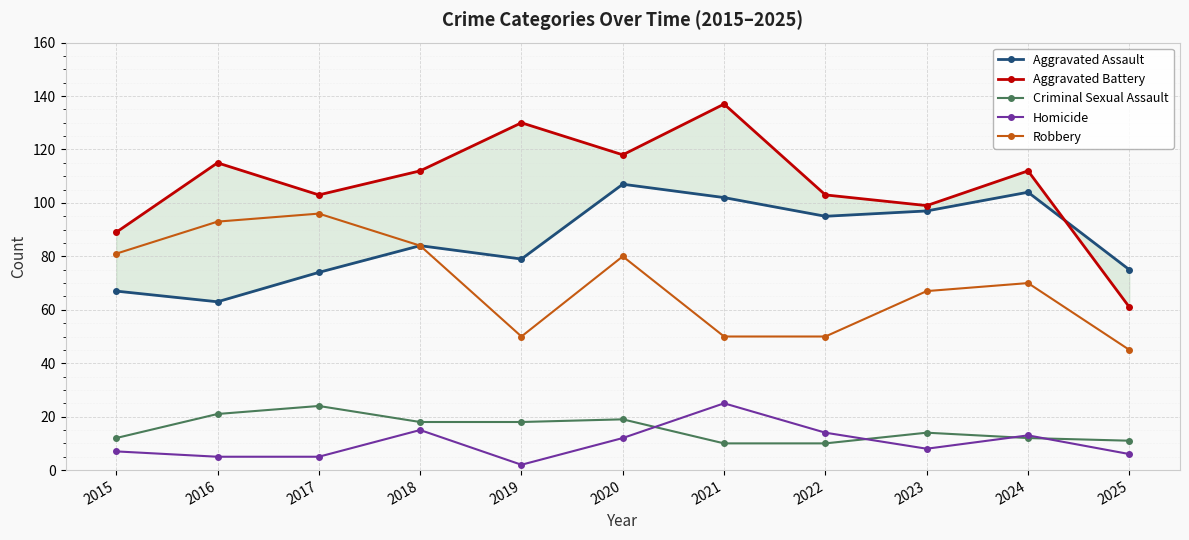

What is the value of the Aggravated Assault point at the 5th from the left?

79